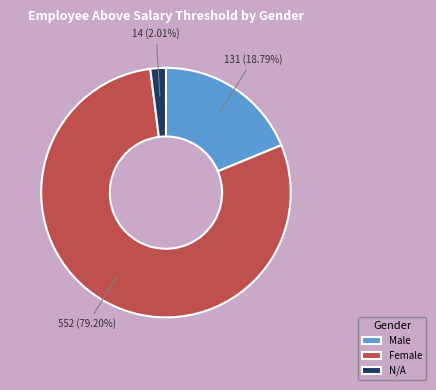

Is there a majority slice in this chart?

Yes